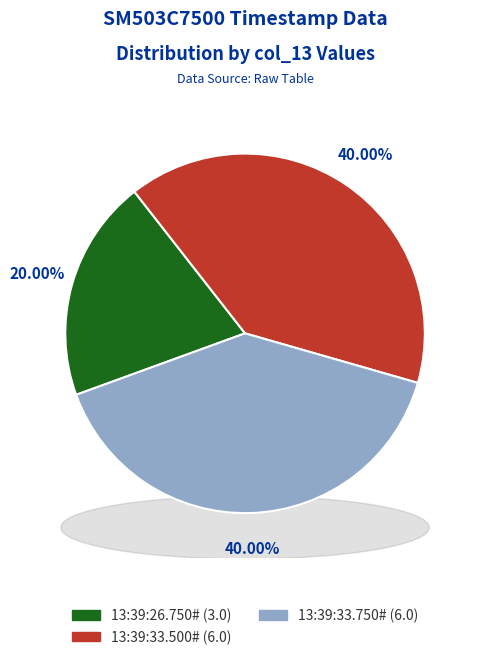

Which has a higher value, 13:39:26.750# or 13:39:33.750#?

13:39:33.750#